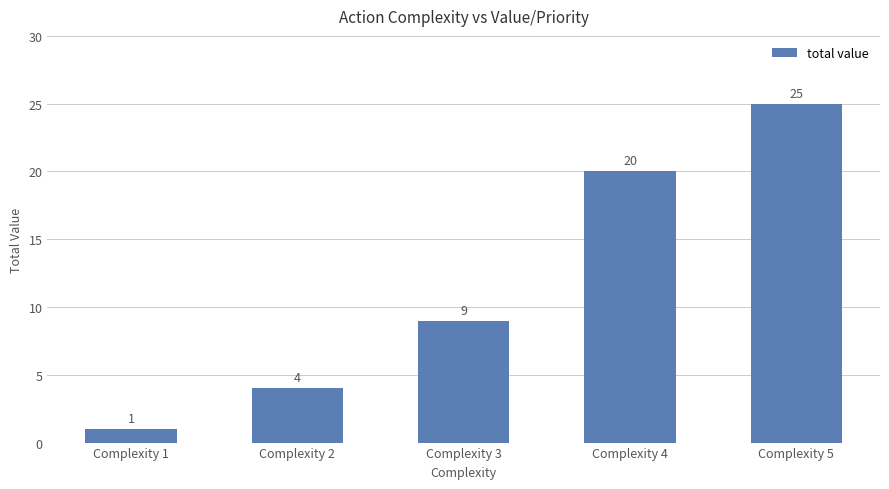

Where is the data nearest to the value 13?

Complexity 3